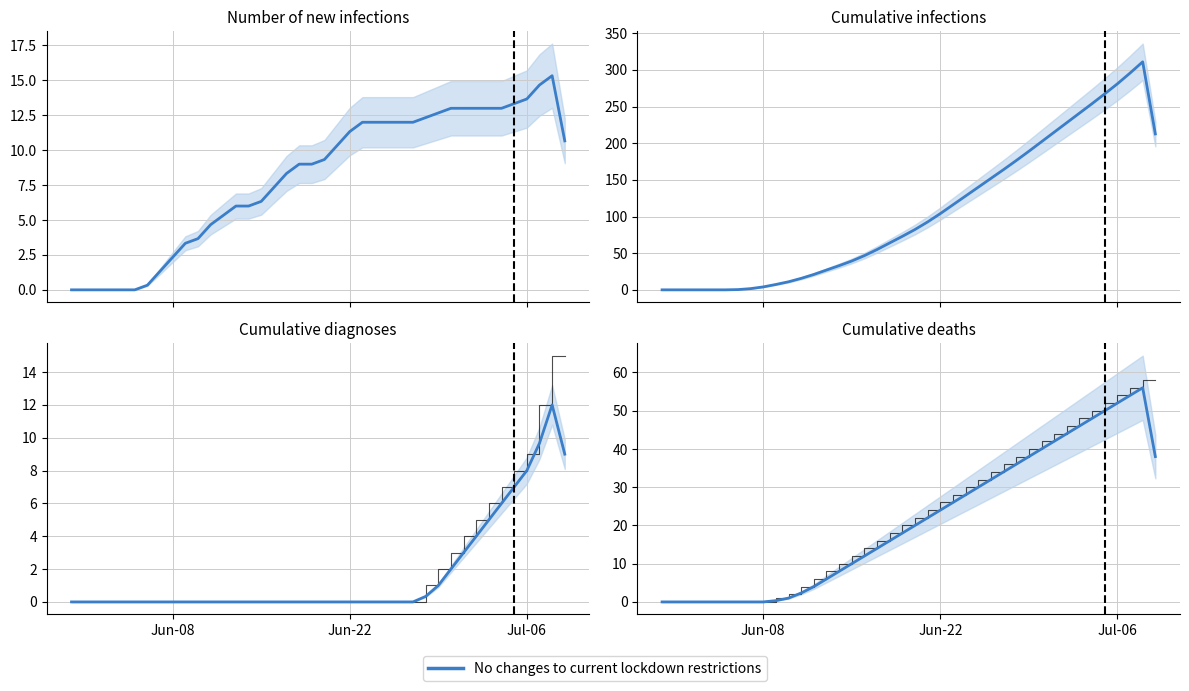

How many lines are shown in the chart?

6